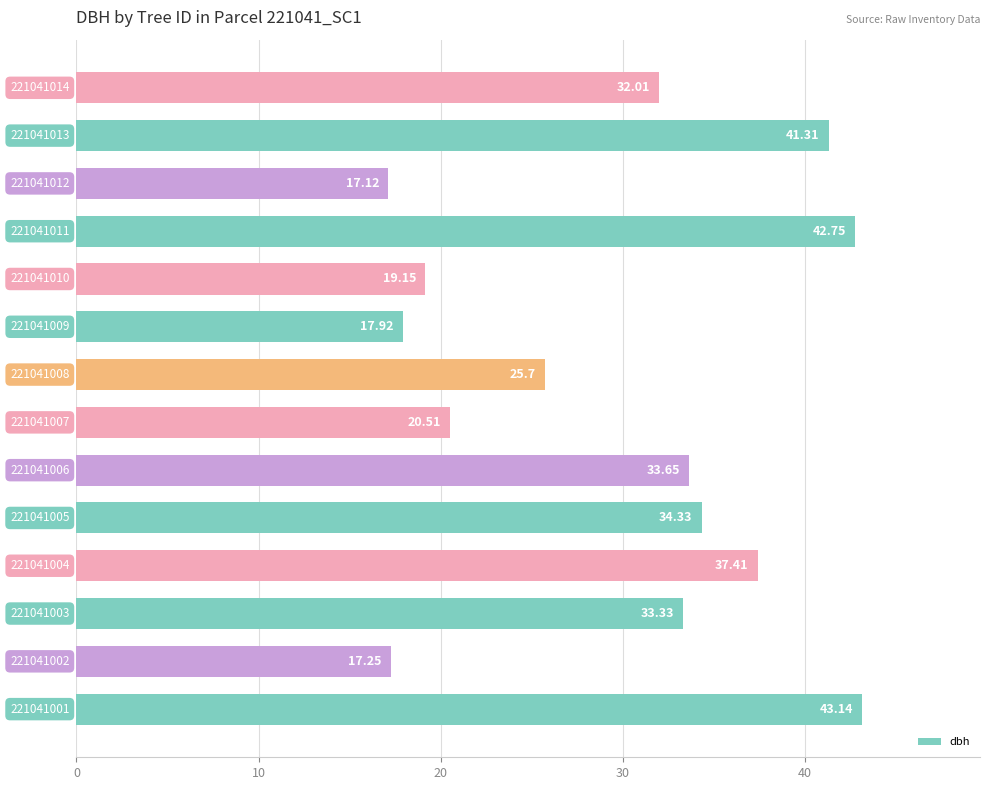

How many values are below 33?

7